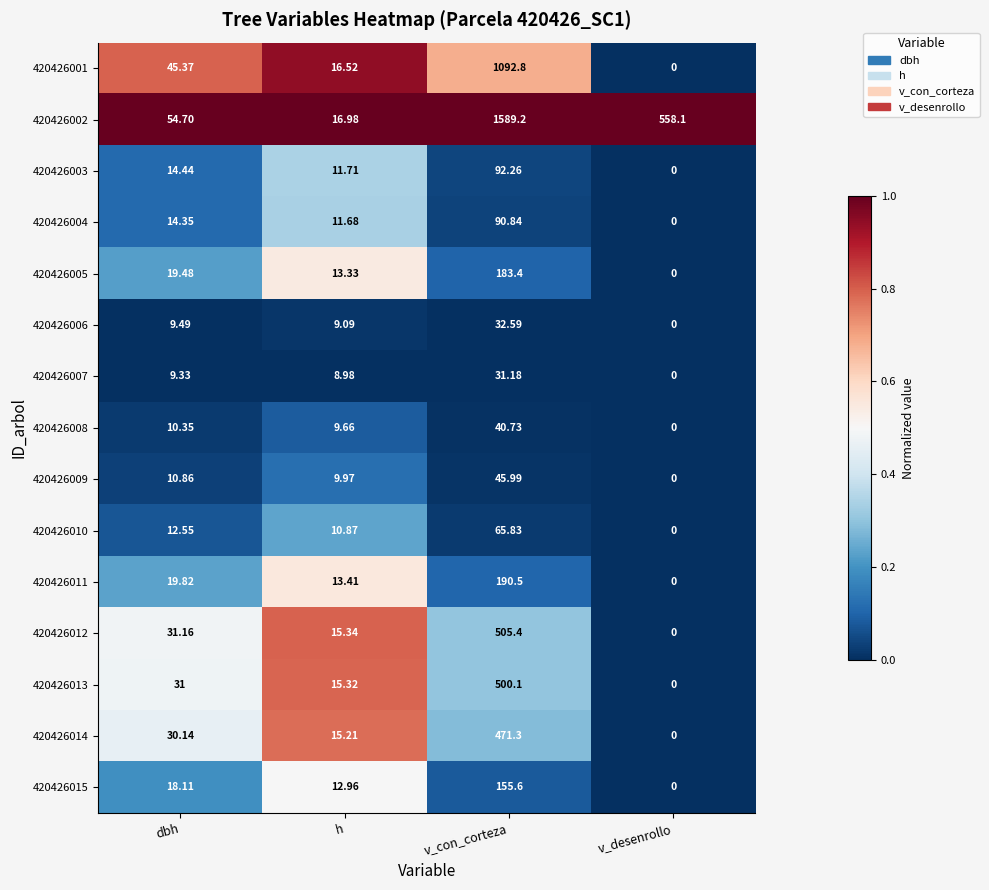

Which series has the largest total across all categories?

420426002